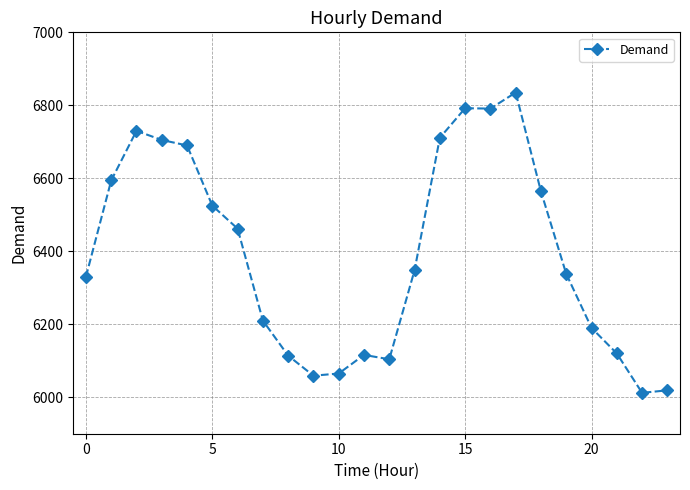

What is the smallest value displayed?

6012